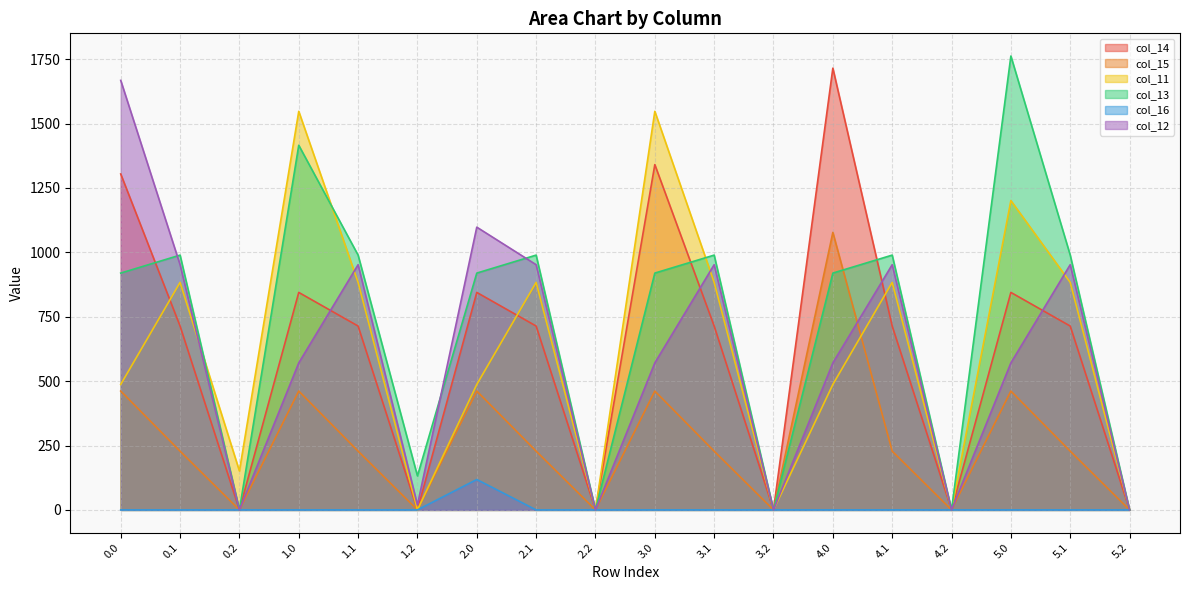

Rank the series at 2.2 from highest to lowest value.

col_14, col_15, col_11, col_13, col_16, col_12